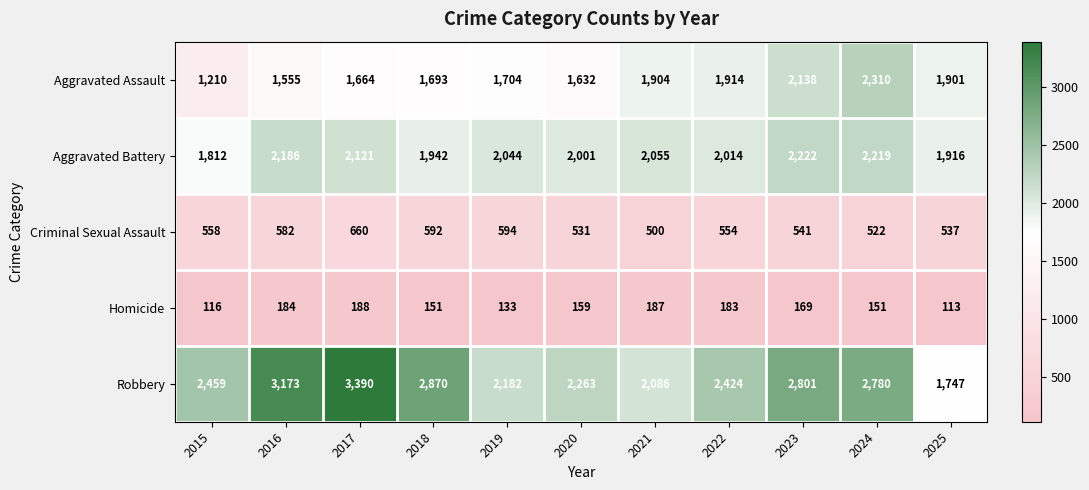

What is the greatest value displayed?

3390